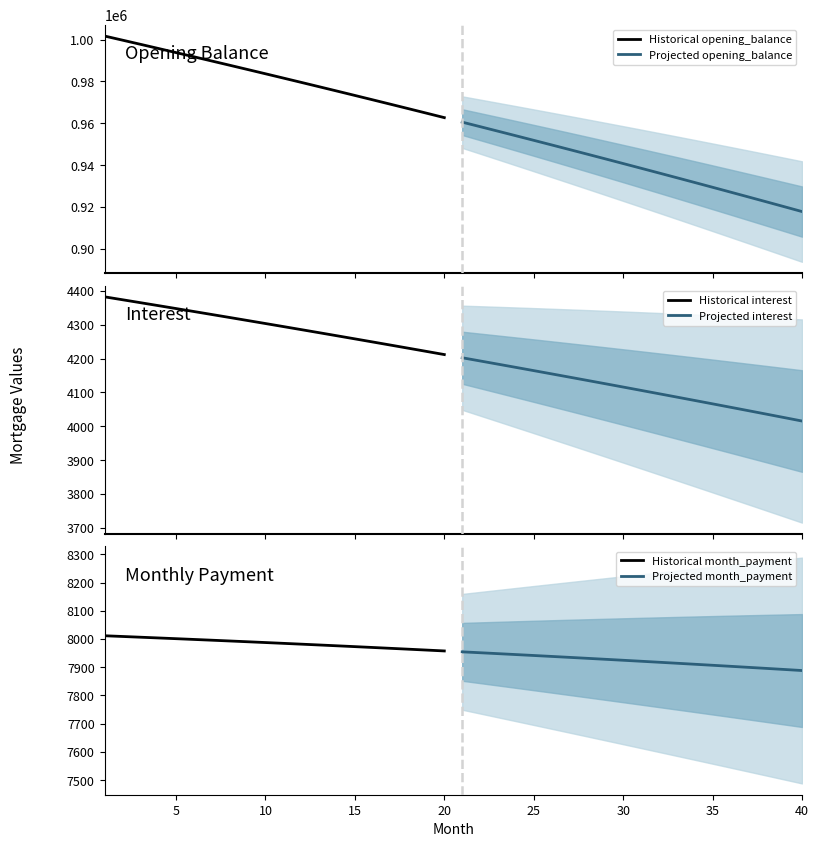

What is the lowest value of the Projected interest series?

4015.6